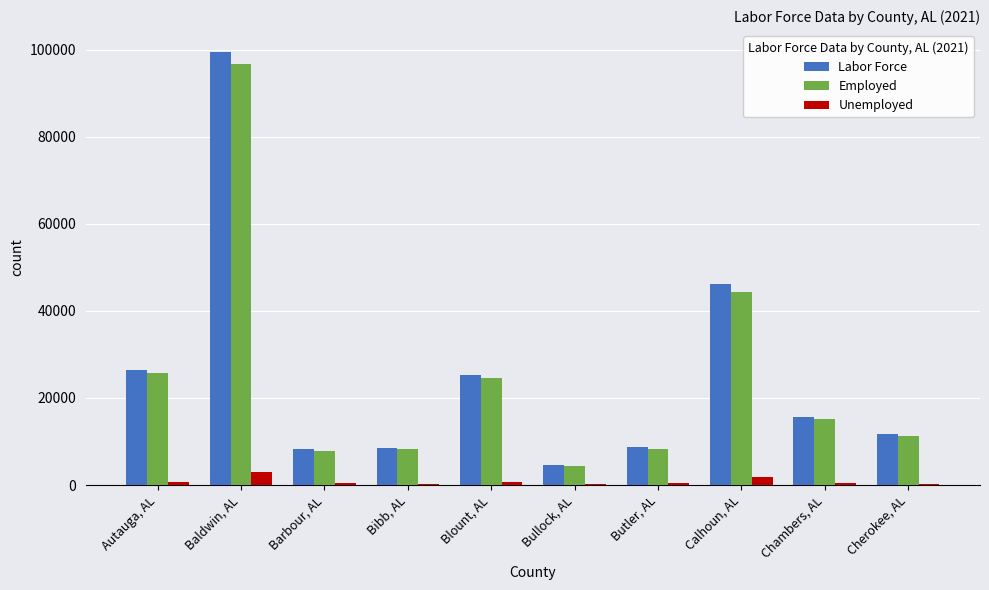

What is the sum of all Labor Force values?

254985